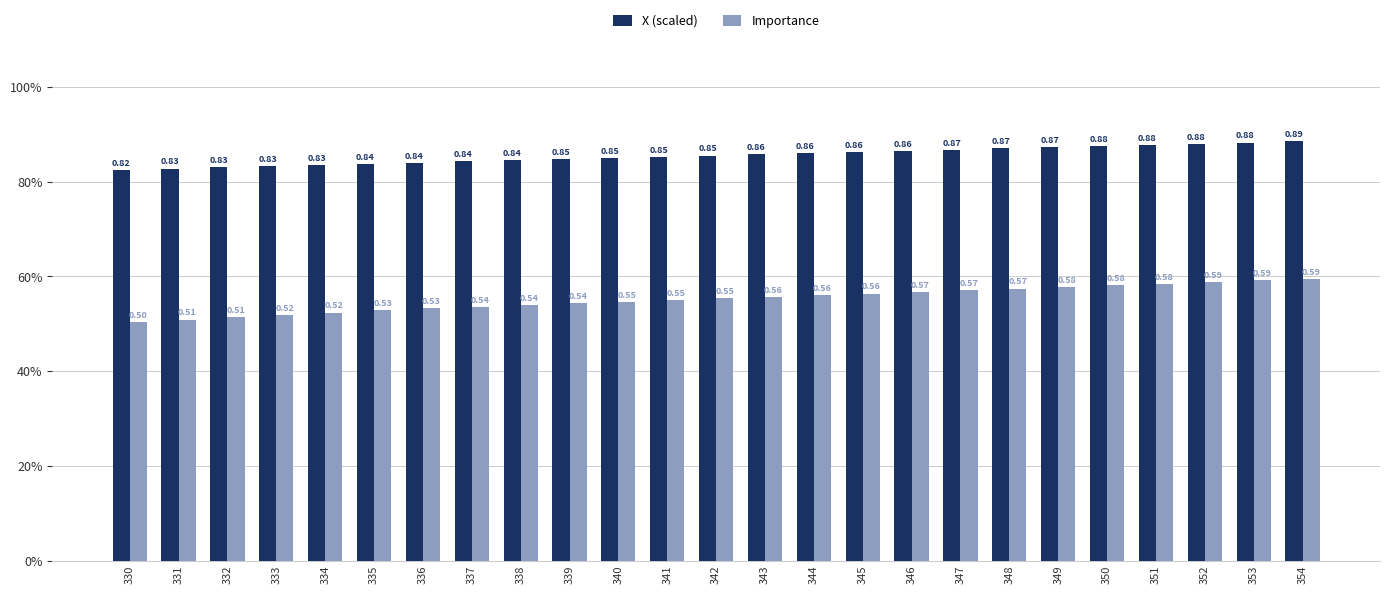

What is the value of the Importance bar at the 4th from the left?

0.5